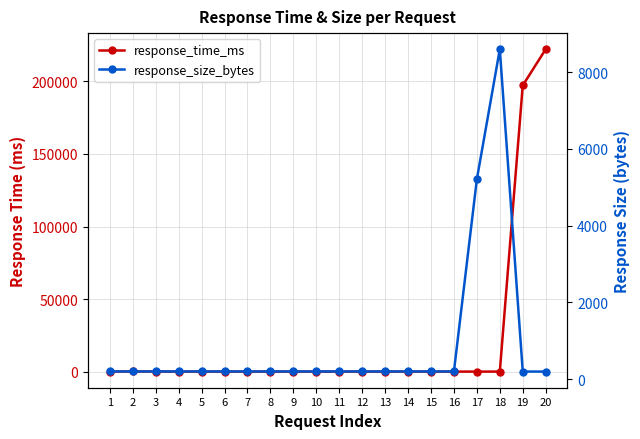

How many values in the response_size_bytes series are below 197?

2